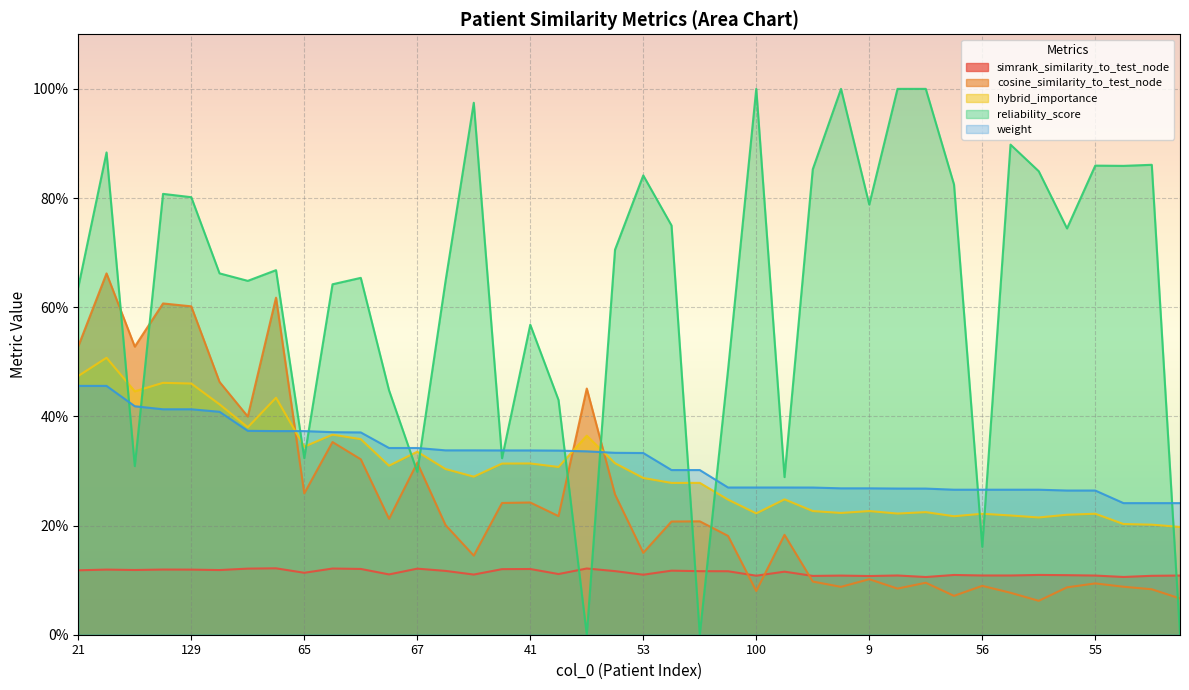

In hybrid_importance, how many points are higher than both neighbors (excluding endpoints)?

13